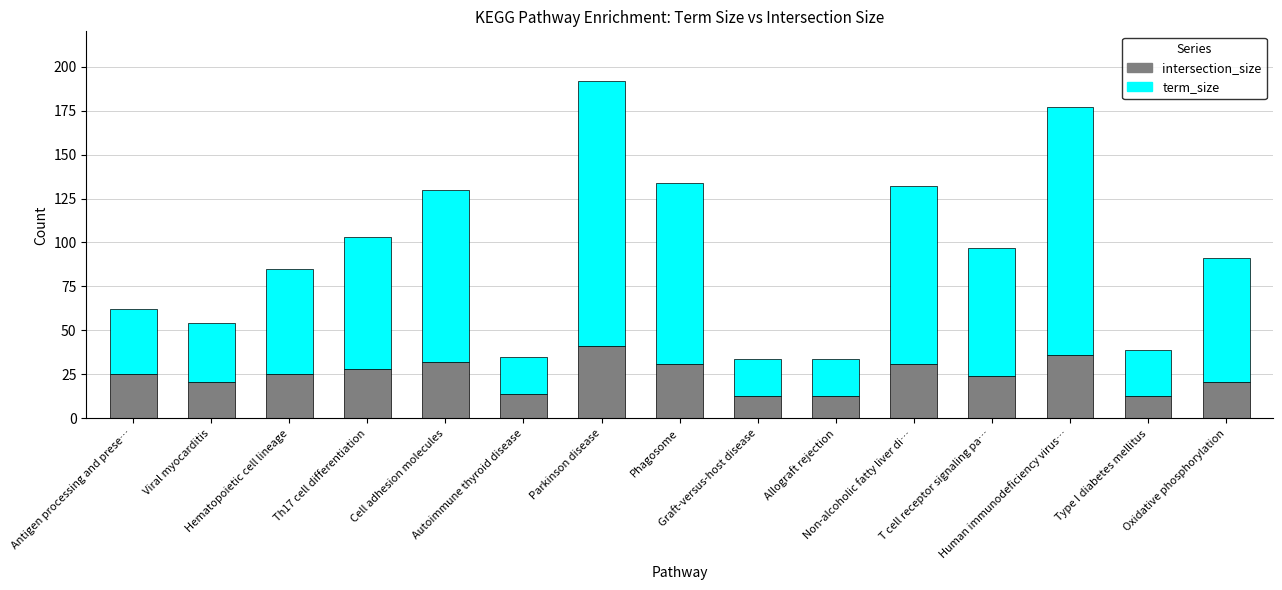

What is the average value of the intersection_size series?

25